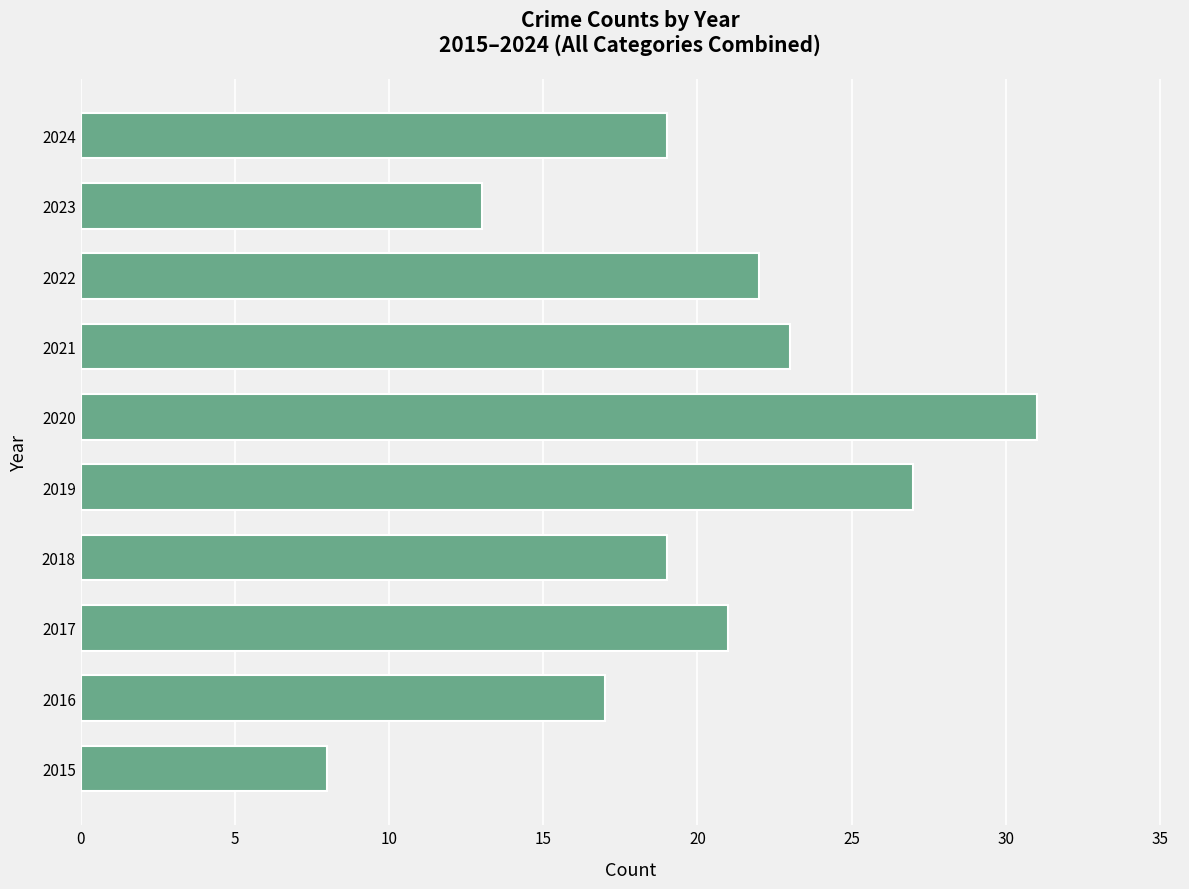

Which label corresponds to the smallest value in the chart?

2015